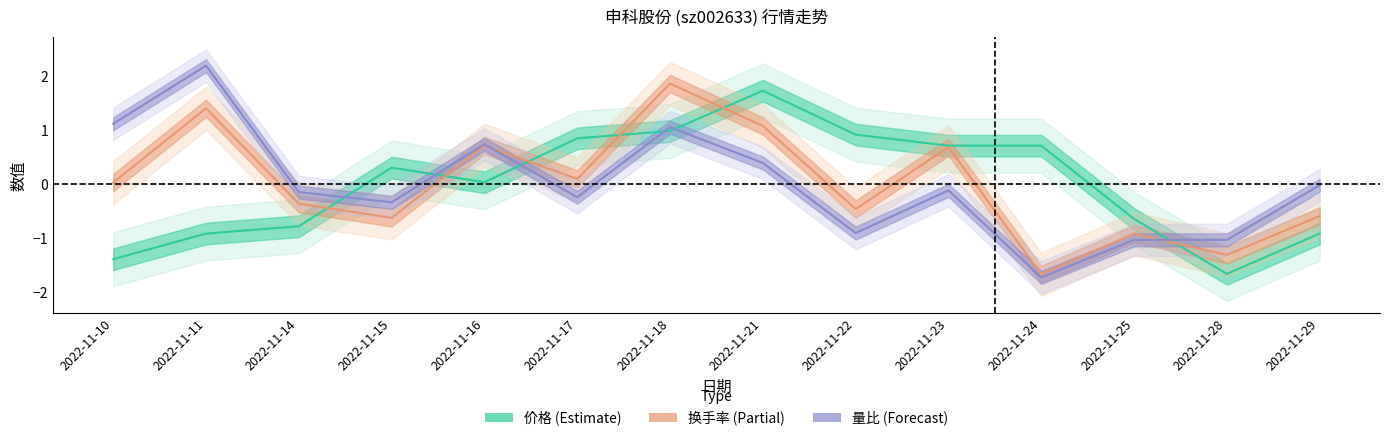

What is the minimum value shown in the chart?

-1.7